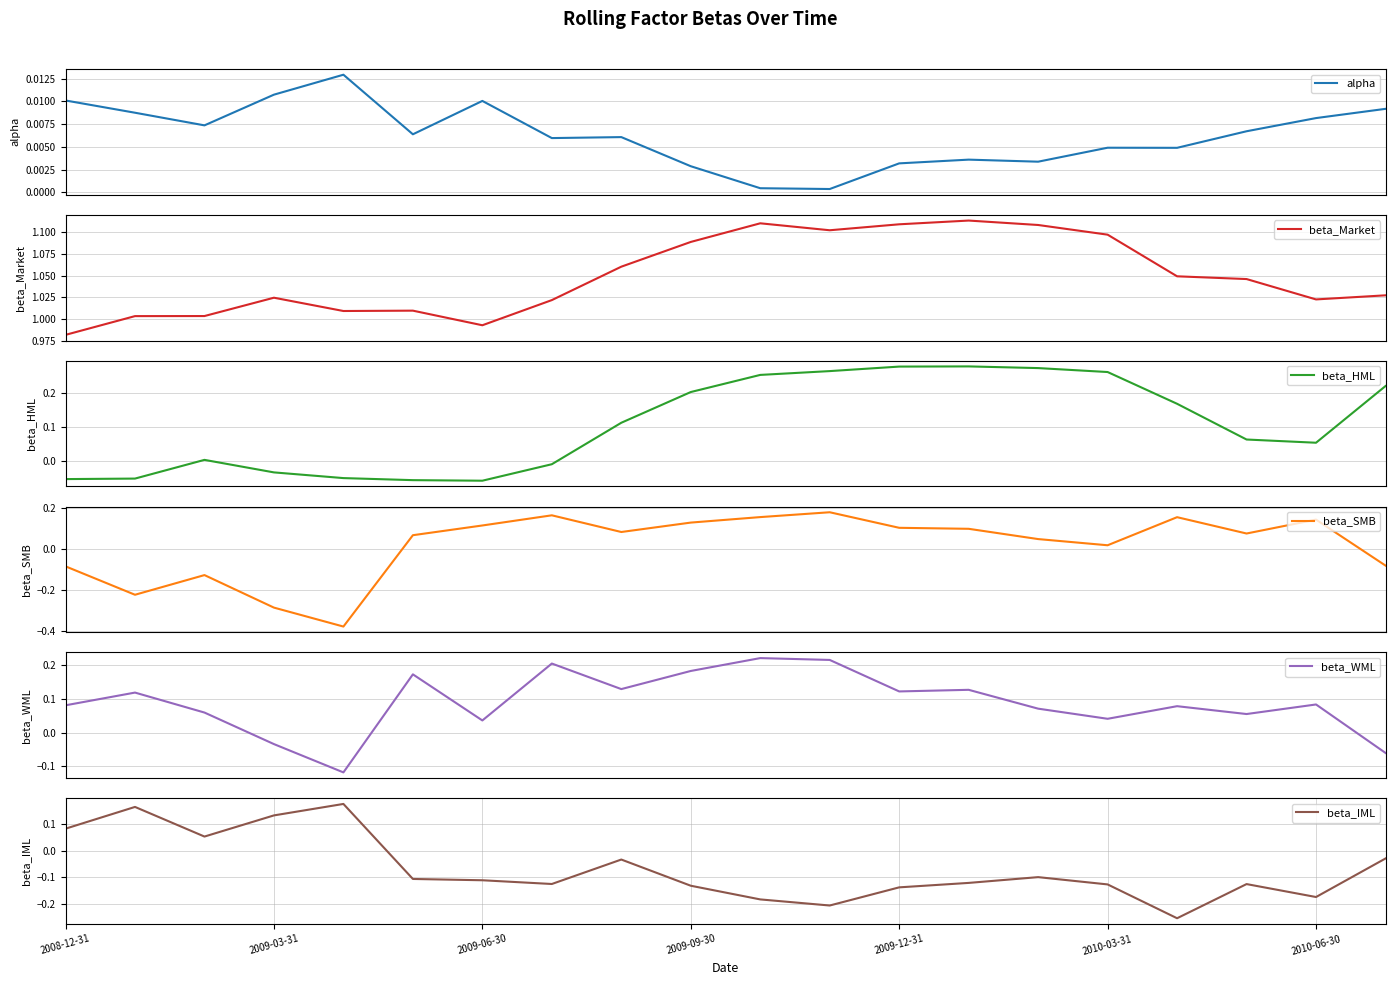

Which series ends up on top after the final intersection of beta_SMB and beta_HML?

beta_HML